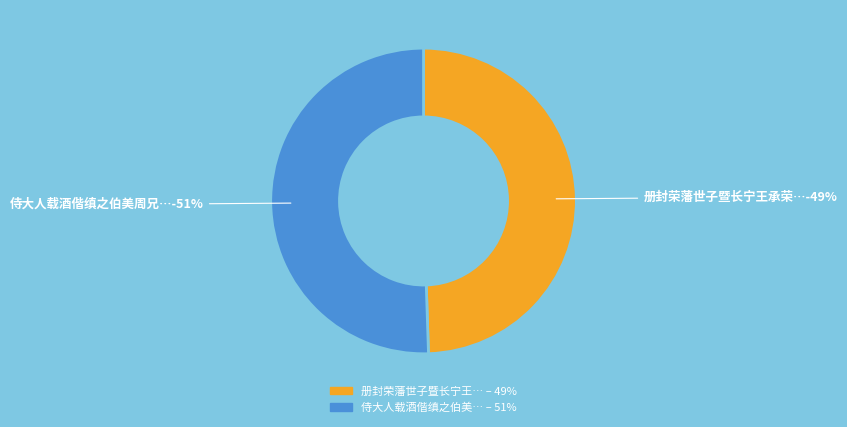

Count the number of slices in the pie.

2